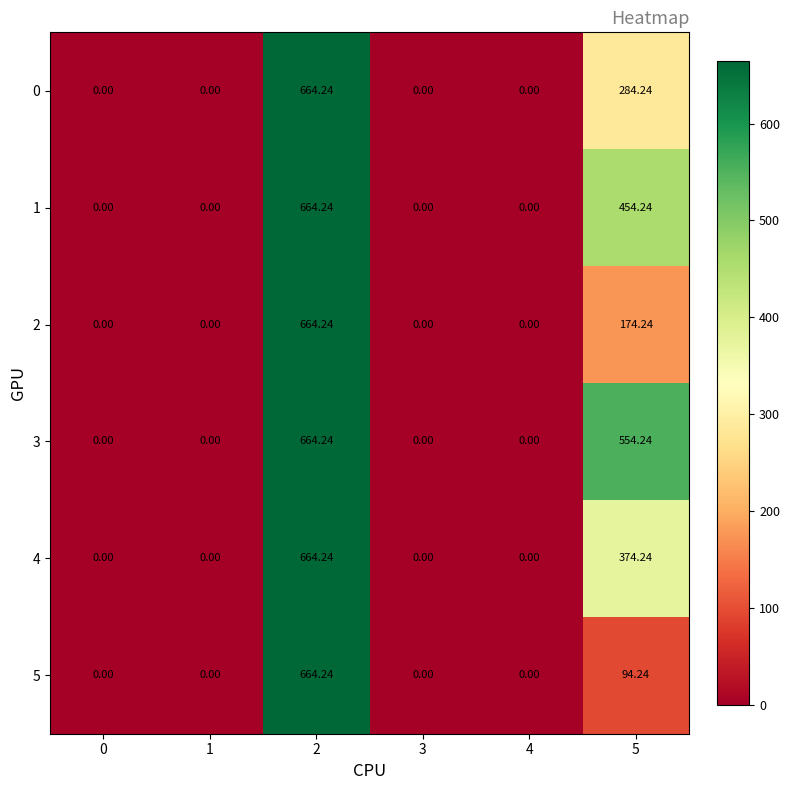

How many positive values does the 4 series have?

2